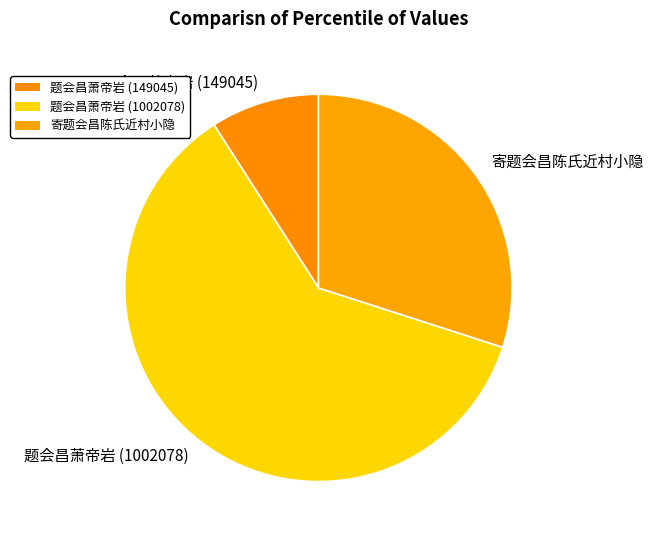

Do 题会昌萧帝岩 (149045) and 题会昌萧帝岩 (1002078) together represent more than half of the pie?

Yes